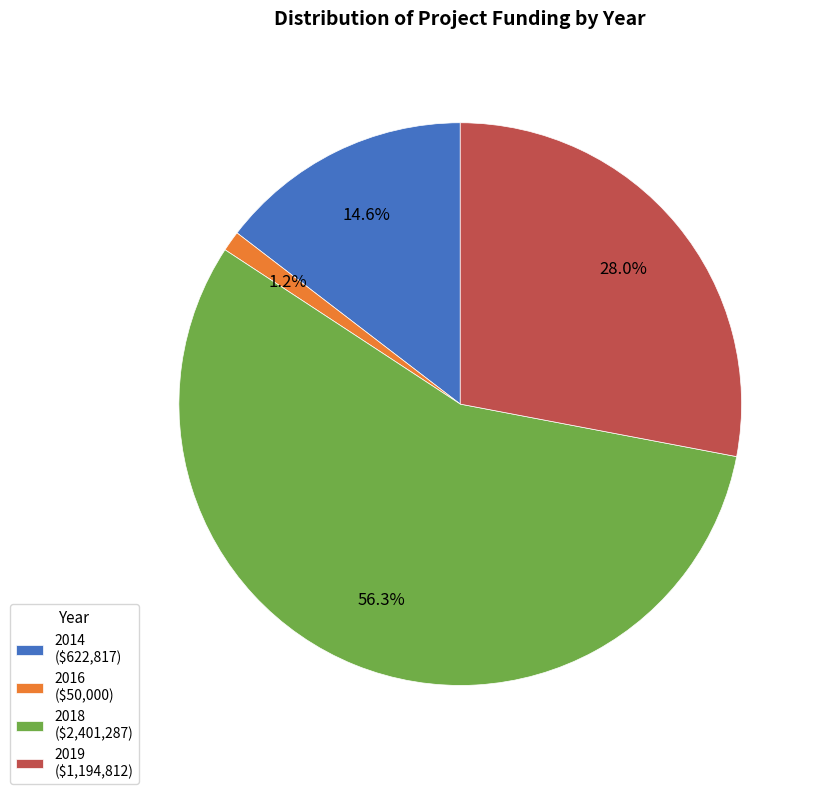

What portion of the pie excludes 2016 ($50,000)?

98.8%